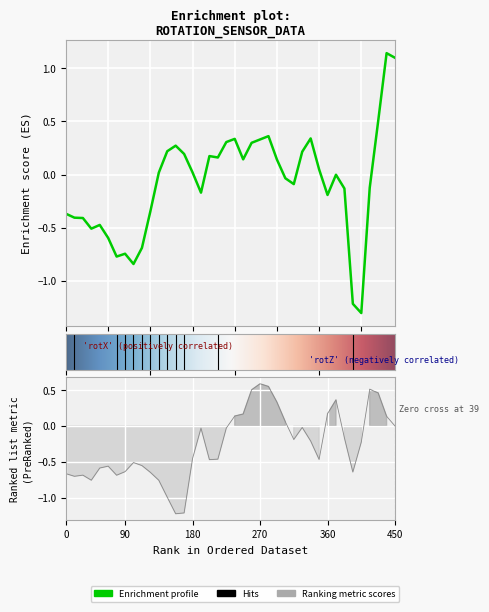

True or false: rotZosboxe has more than 1 points higher than both neighbors.

True